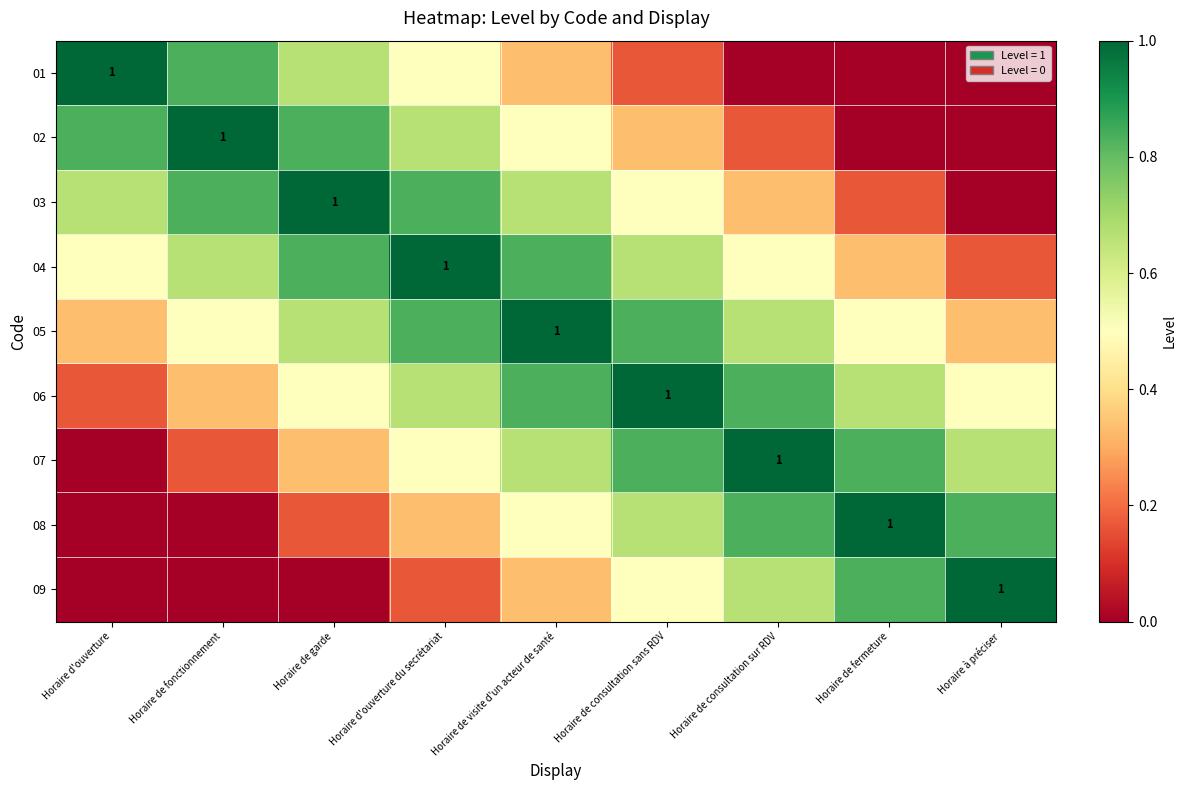

What is the difference between the 06 values at Horaire de garde and Horaire de consultation sur RDV?

0.3